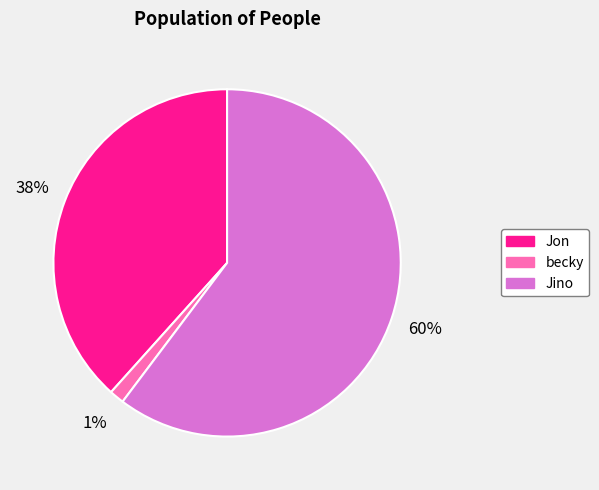

To the nearest percent, what is the average slice percentage?

33%